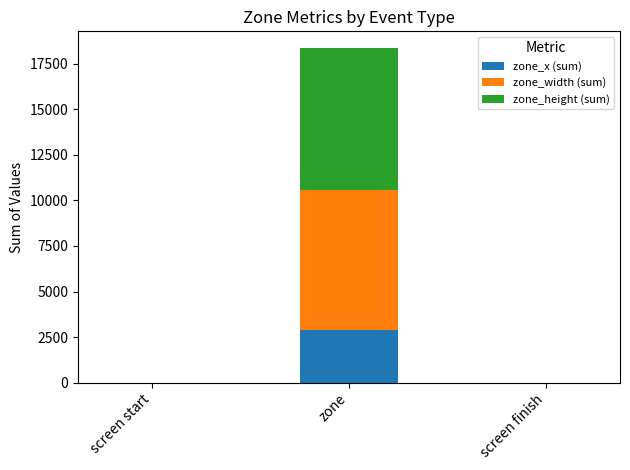

At which category is the sum across all series the highest?

zone